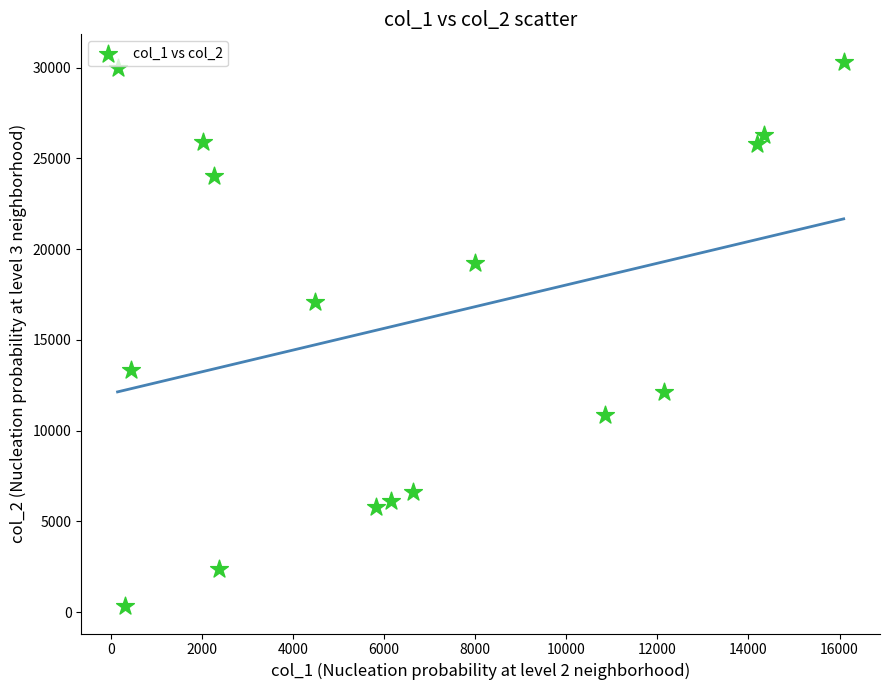

What is the range of Y values (max minus min)?

30012